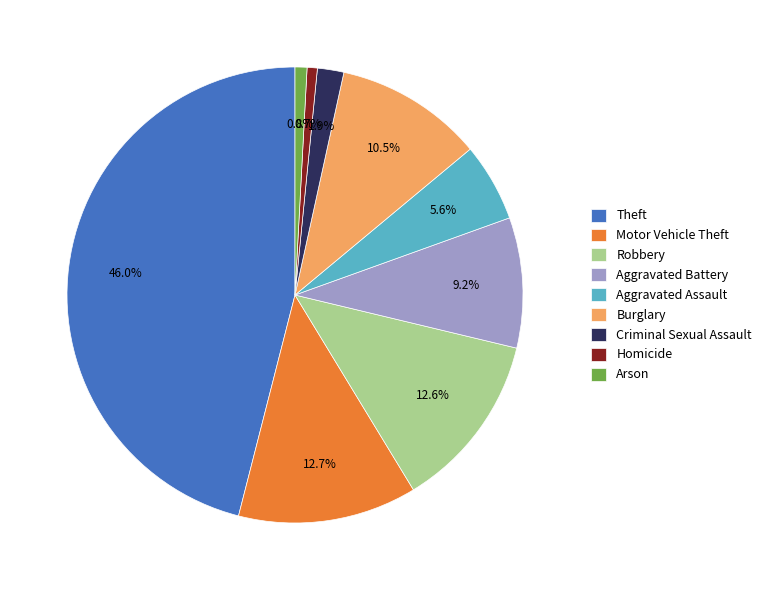

Does Arson represent more than half of the total?

No